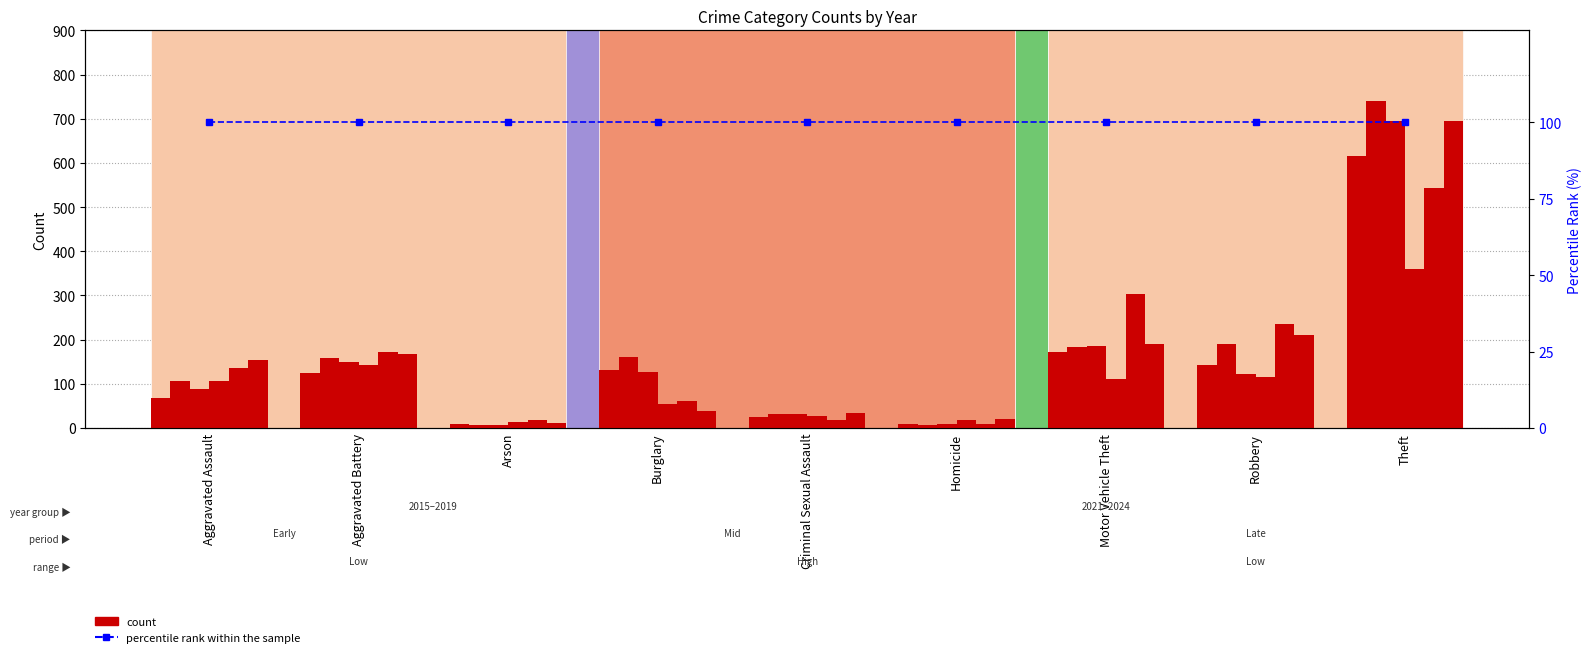

The 2023 series shows 62 at Burglary. True or false?

True